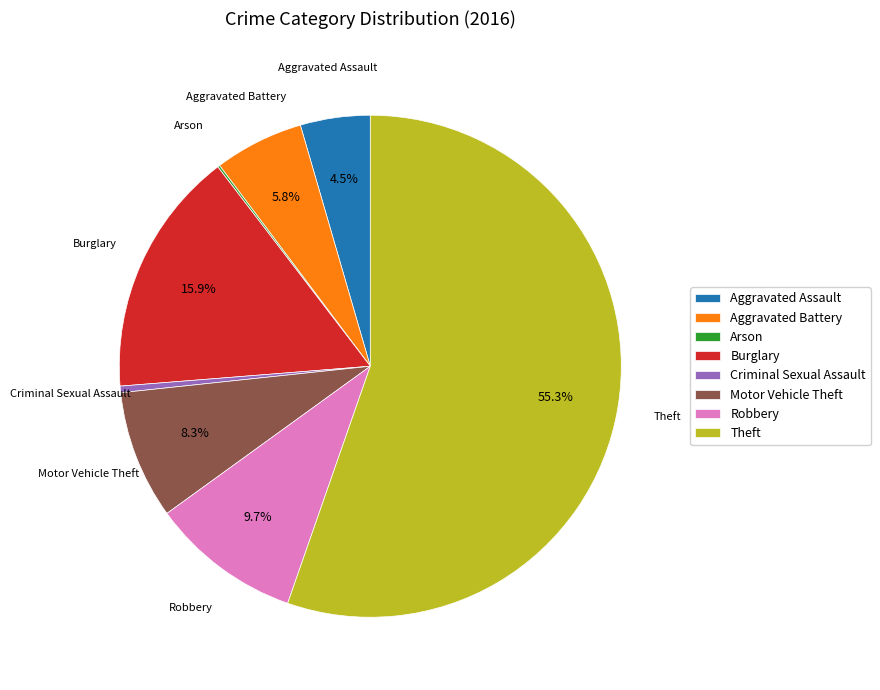

To the nearest percent, what is the combined percentage of Aggravated Assault and Robbery?

14%